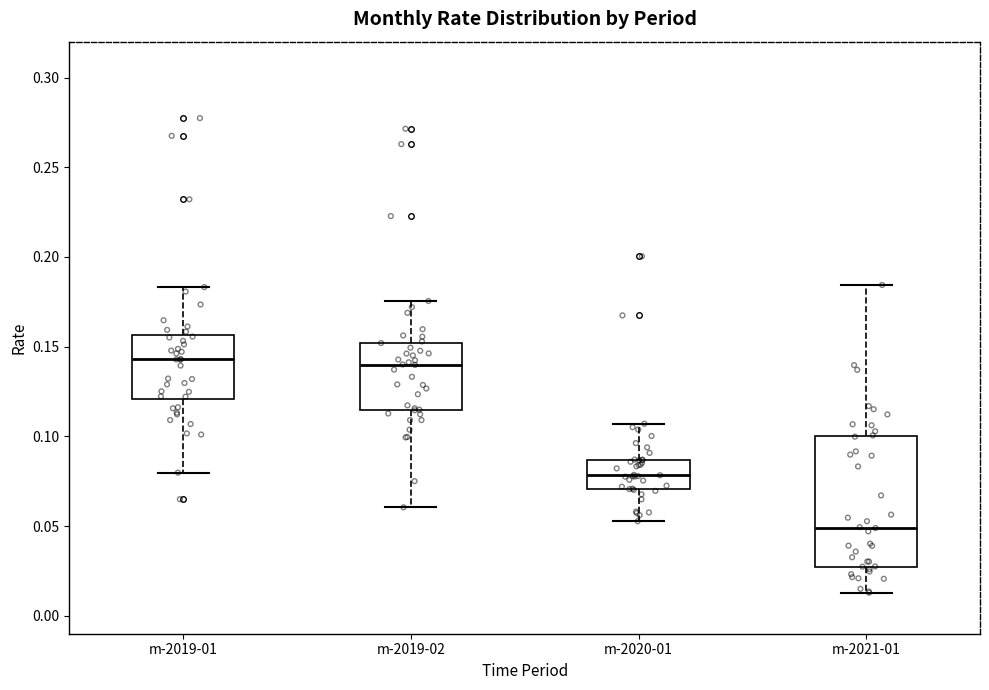

Comparing the boxes themselves (not the whiskers), which one is the tallest?

m-2021-01